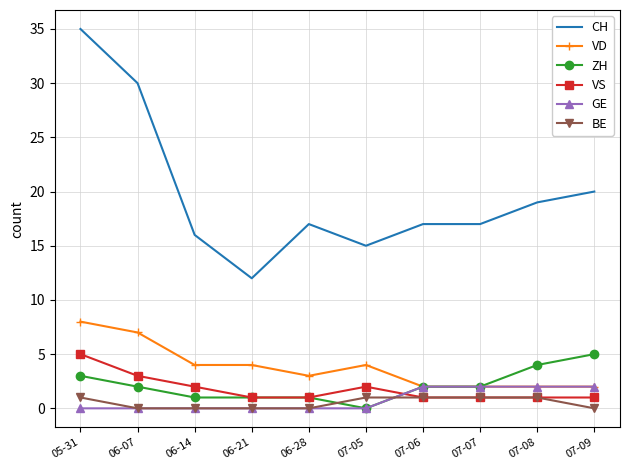

How many series are shown in this chart?

6